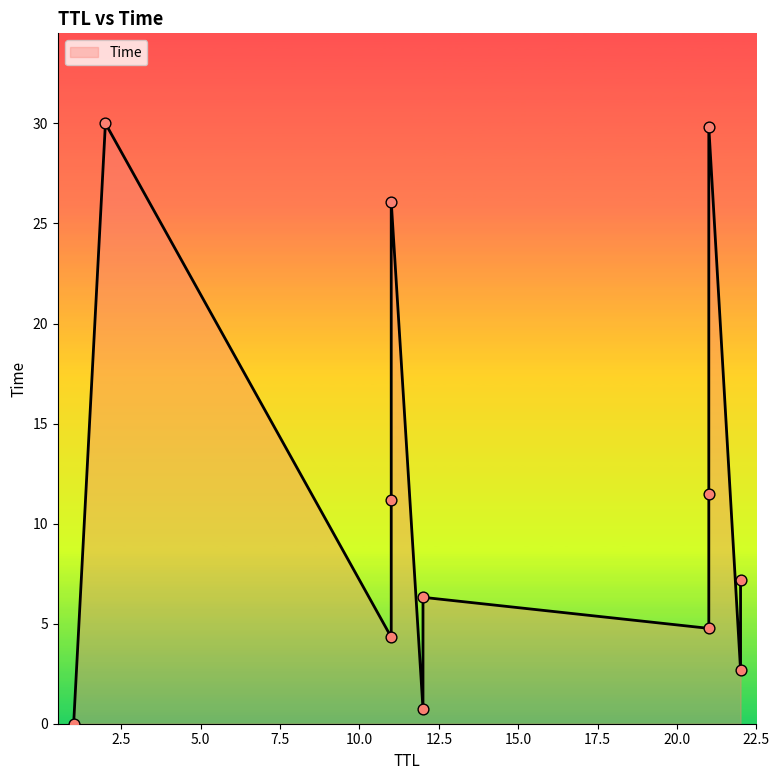

Between 21 and 11, which is larger?

21